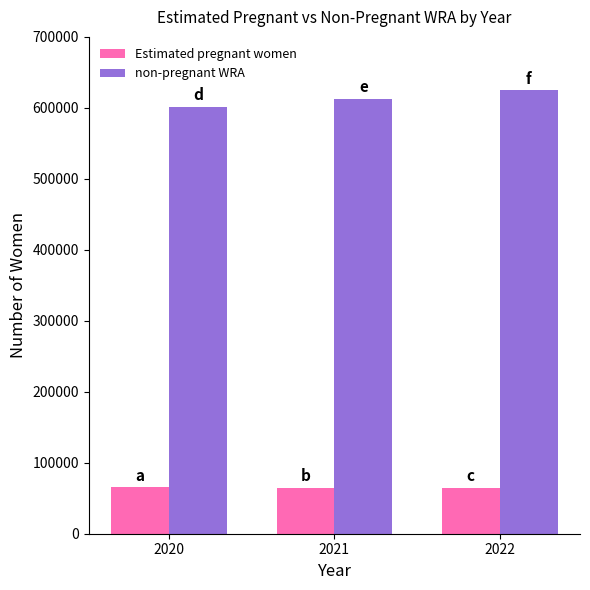

At how many categories does at least one series exceed 455786?

3